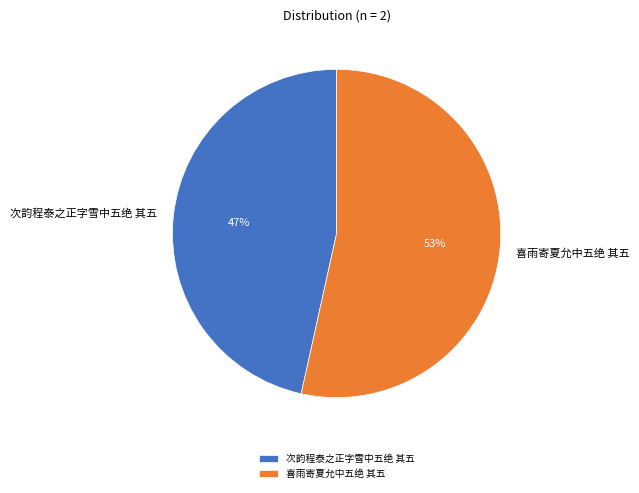

Between 喜雨寄夏允中五绝 其五 and 次韵程泰之正字雪中五绝 其五, which is larger?

喜雨寄夏允中五绝 其五